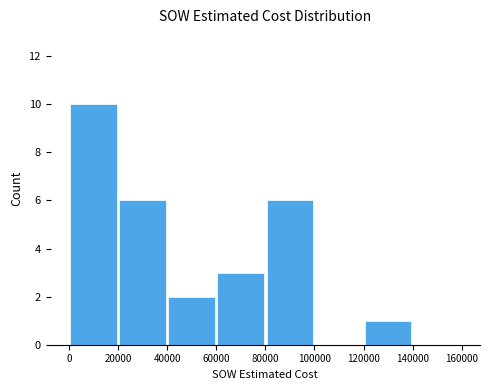

What is the greatest value displayed?

10